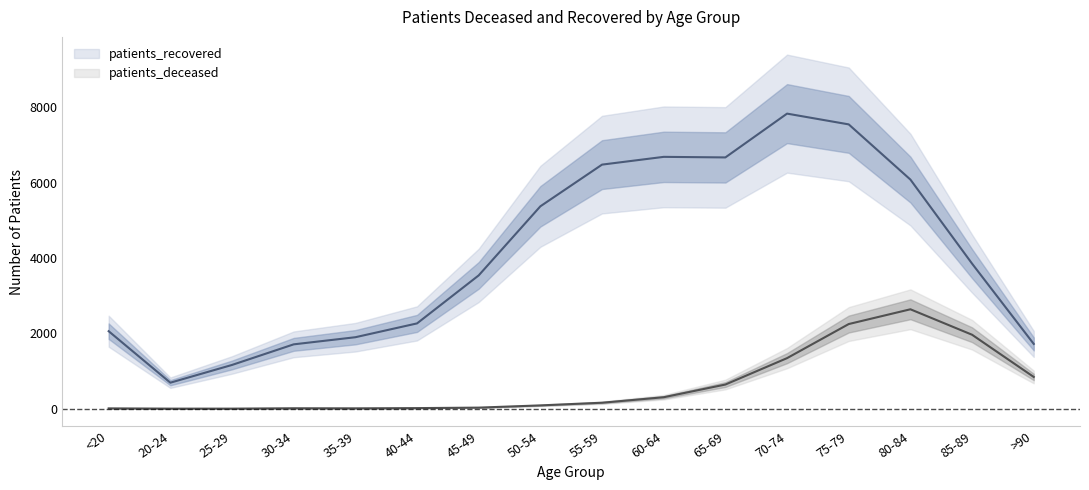

True or false: patients_recovered and patients_deceased intersect in this chart.

False